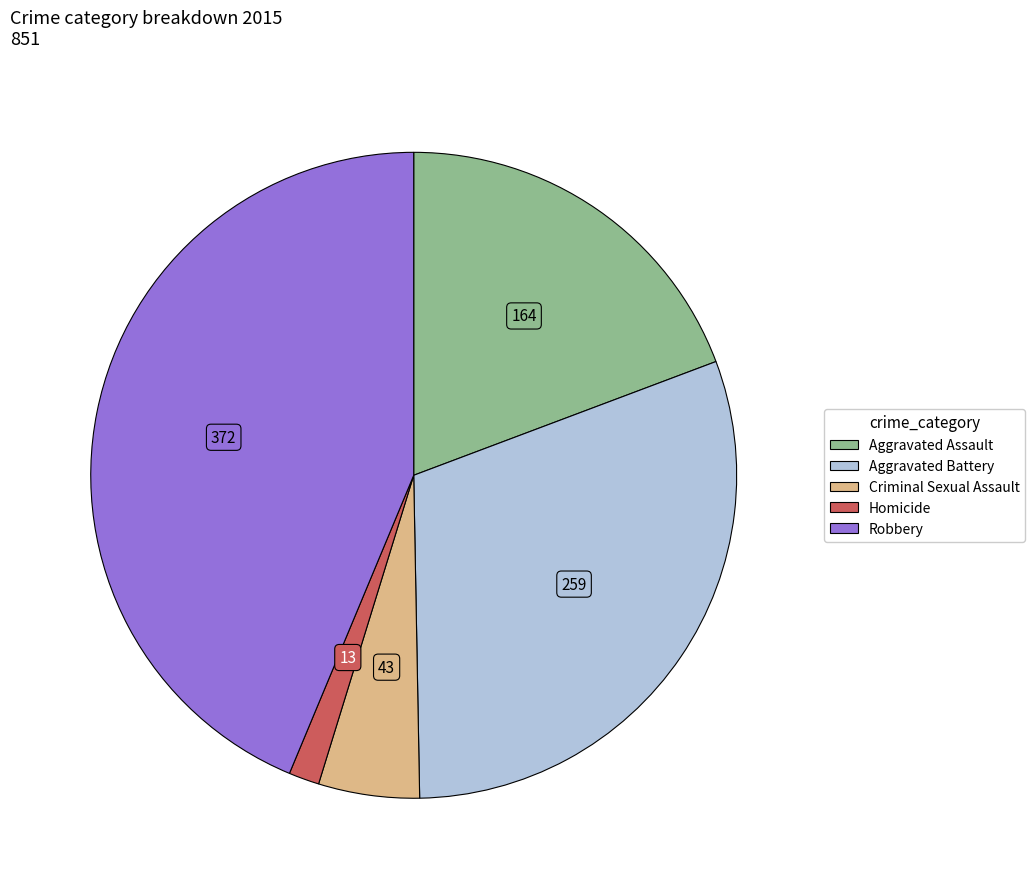

Is there any slice that represents more than half of the pie?

No